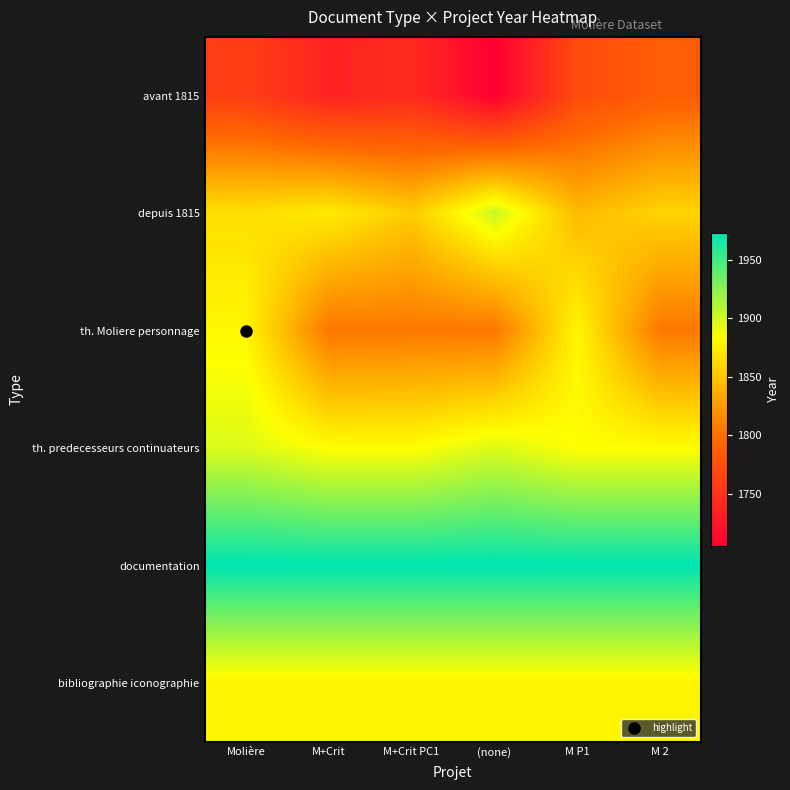

Which has a higher value, Molière or M 2?

M 2